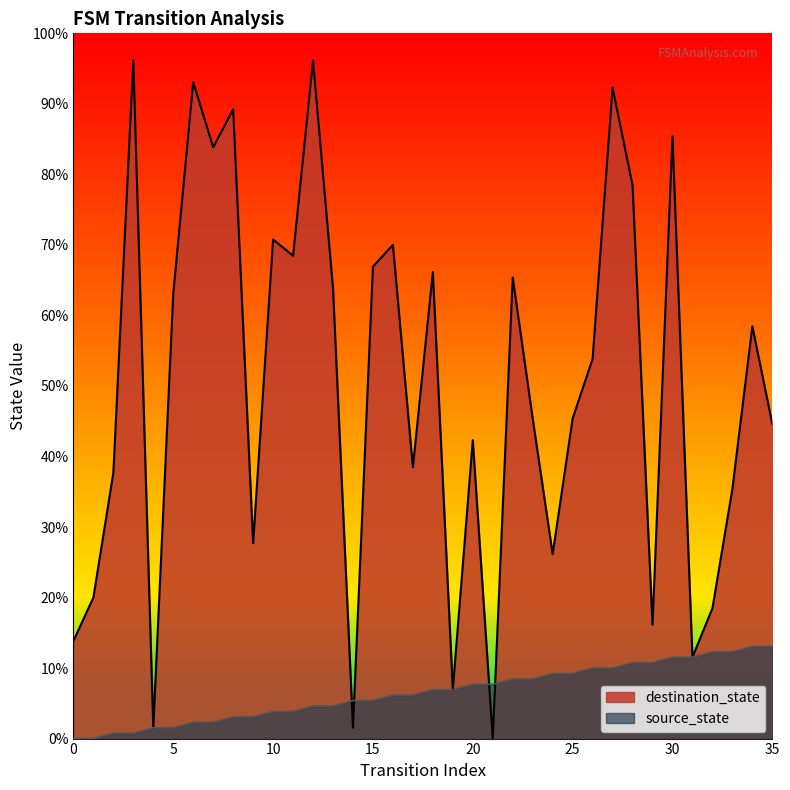

True or false: source_state has more than 0 points higher than both neighbors.

False